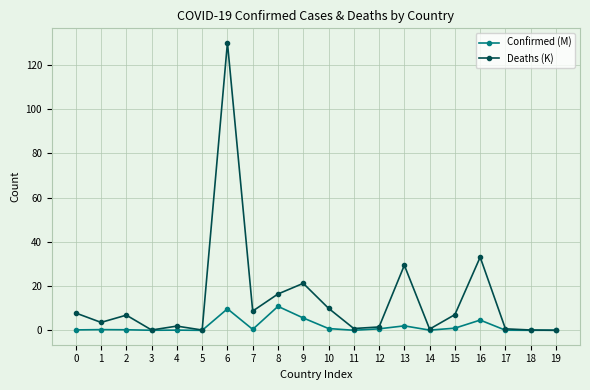

After their last crossing, which series has the higher values: Confirmed (M) or Deaths (K)?

Confirmed (M)